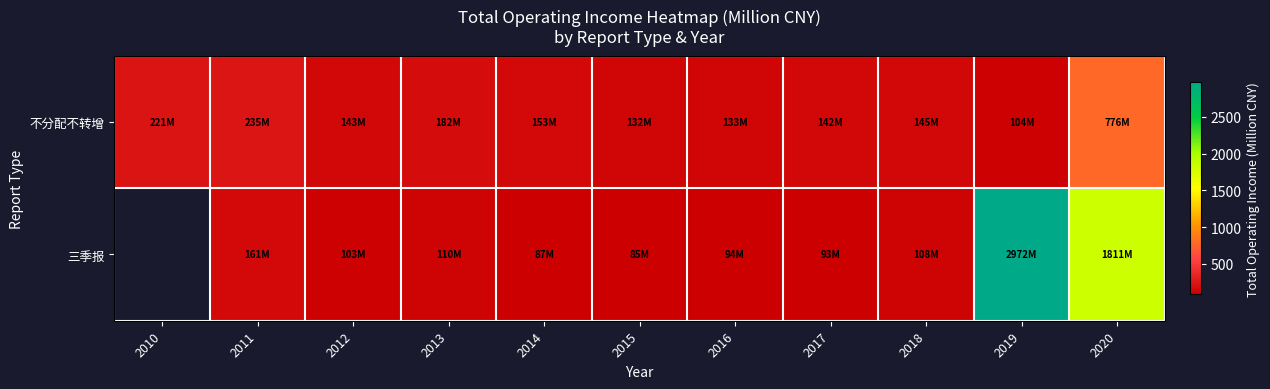

Count the 三季报 values in the range 84 to 160.

7